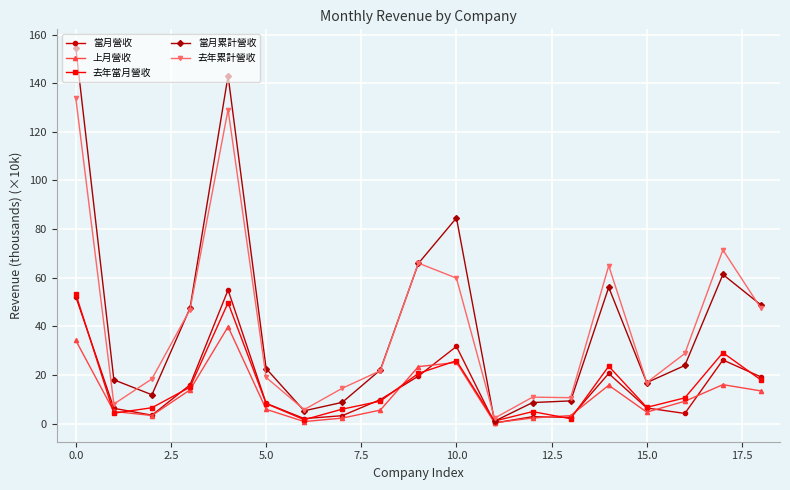

What is the maximum value for 去年累計營收?

133.8